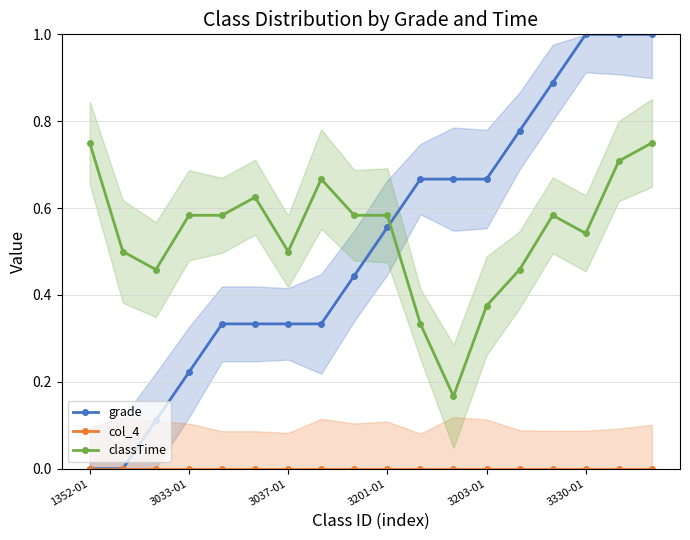

What is the difference between the maximum and minimum values in the classTime series?

0.6